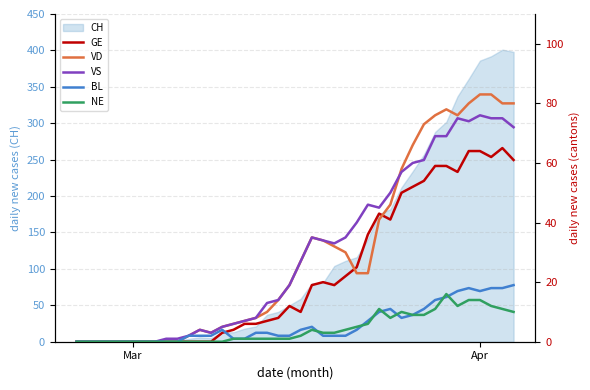

What is the maximum value for CH?

401